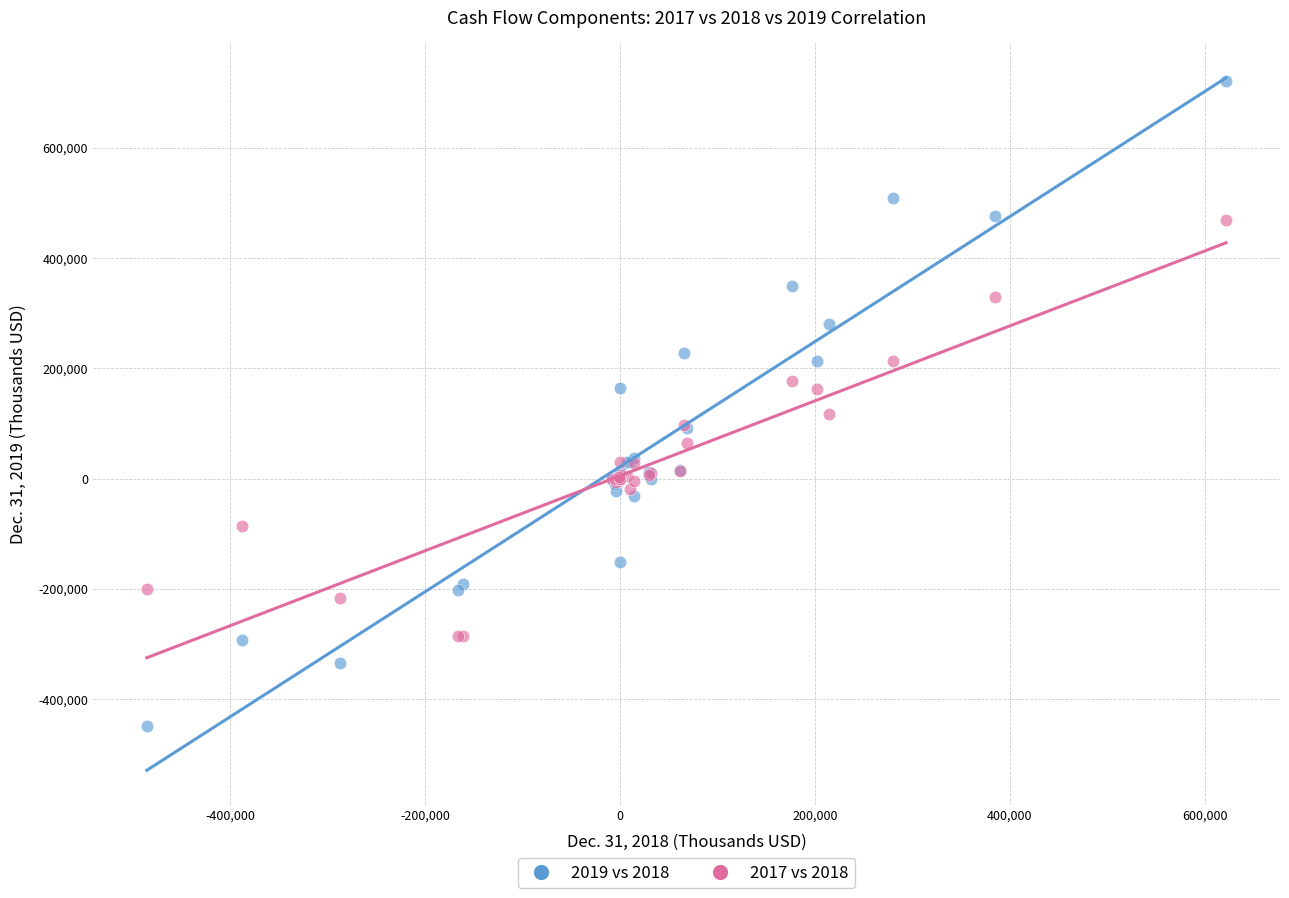

What is the X range (max minus min) for the scatter plot?

1106740